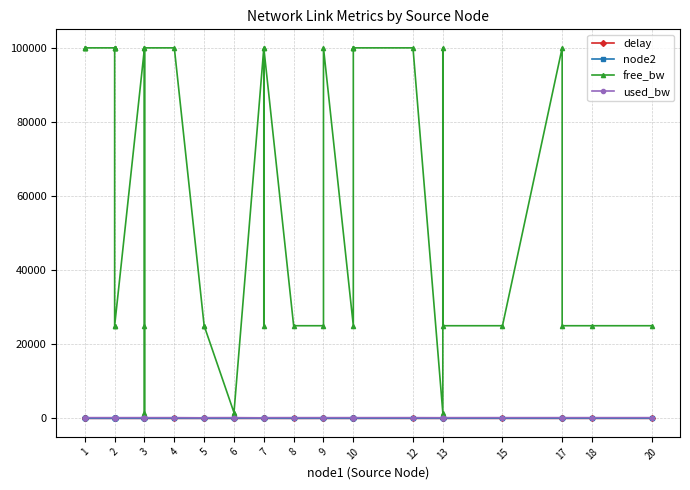

What is the average value of the node2 series?

15.0